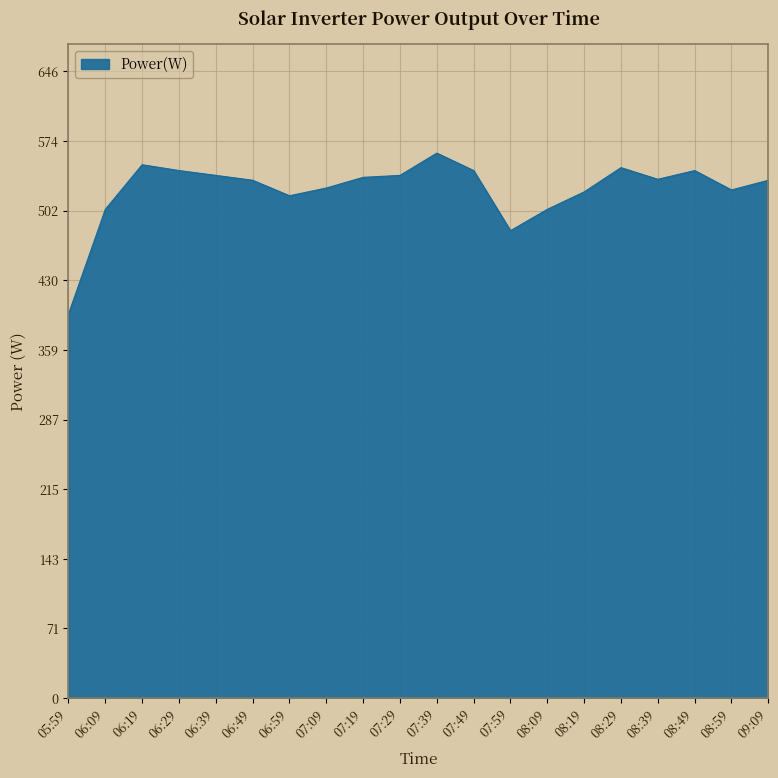

What is the change in value from 06:39 to 06:49?

-5